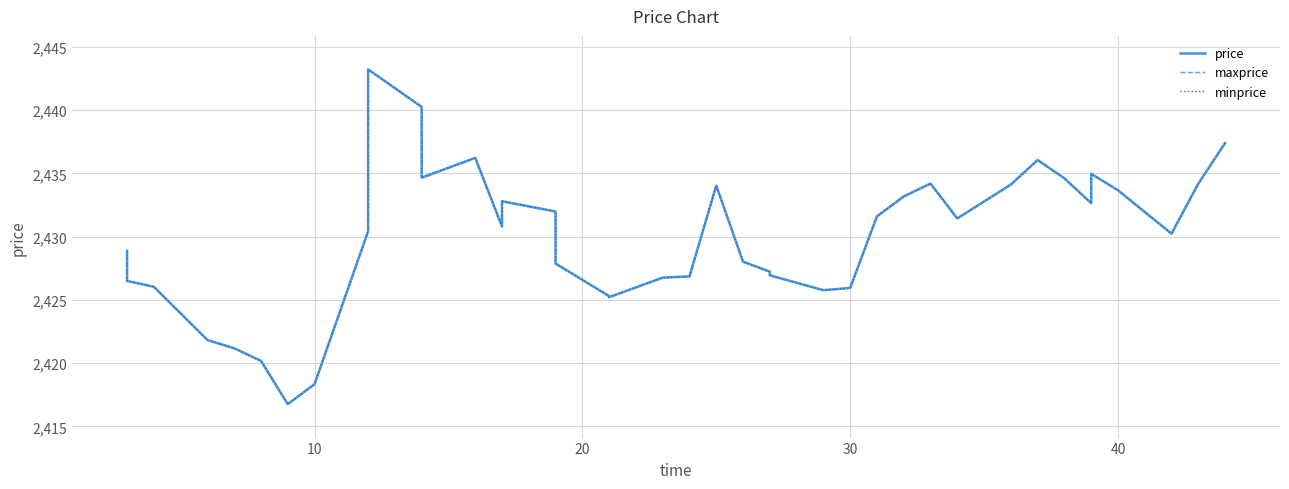

What is the difference between the maximum and minimum values in the minprice series?

26.5